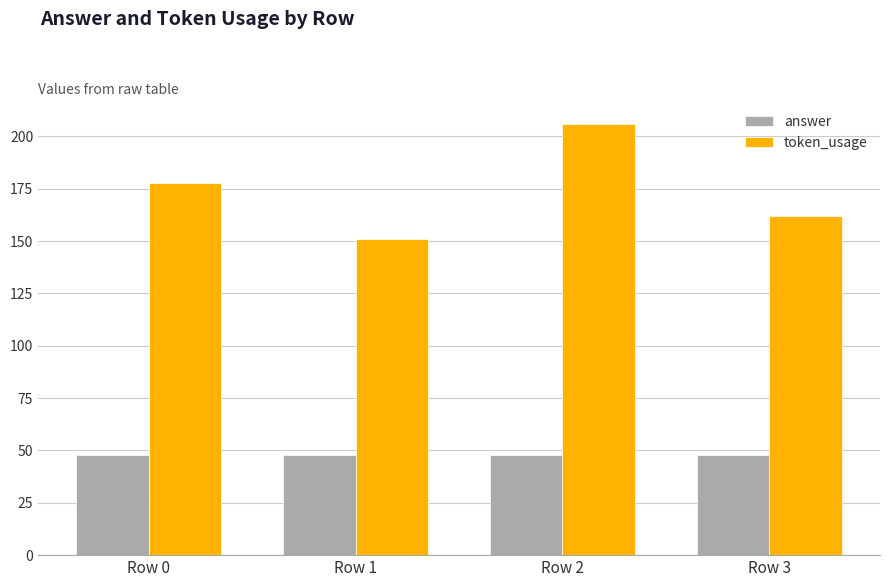

What is the greatest value displayed?

206